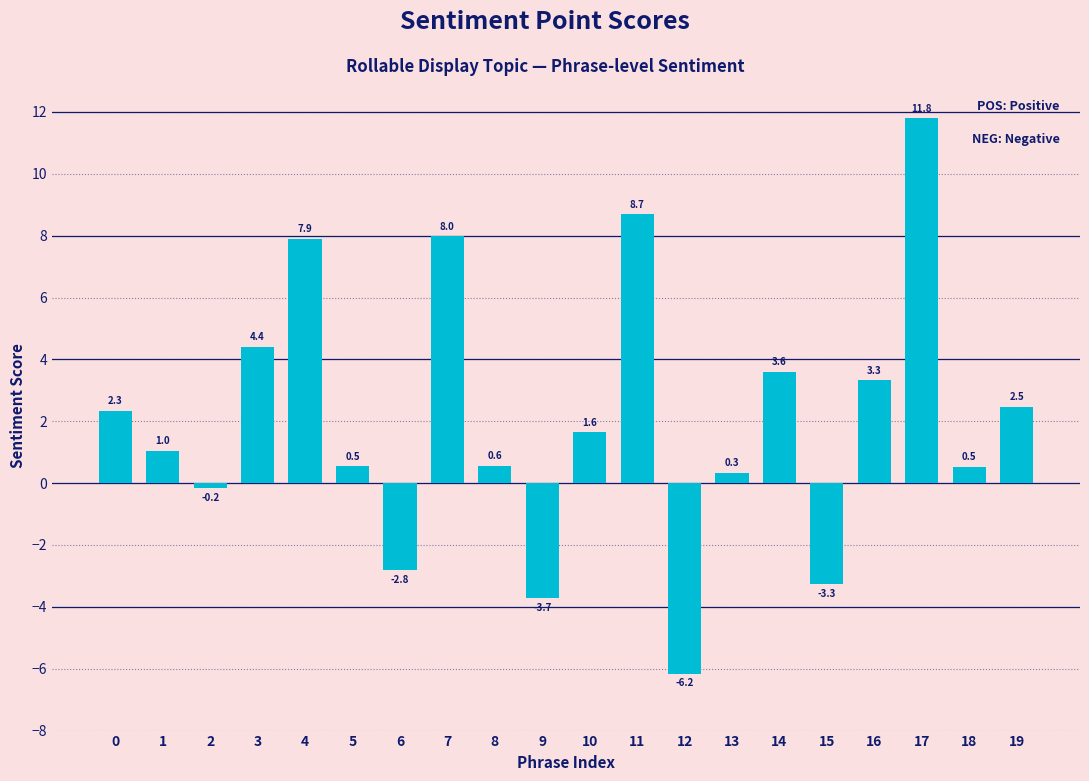

Reading right to left, what are all the values shown in this chart?

19=2.5	18=0.5	17=11.8	16=3.3	15=-3.3	14=3.6	13=0.3	12=-6.2	11=8.7	10=1.6	9=-3.7	8=0.6	7=8.0	6=-2.8	5=0.5	4=7.9	3=4.4	2=-0.2	1=1.0	0=2.3